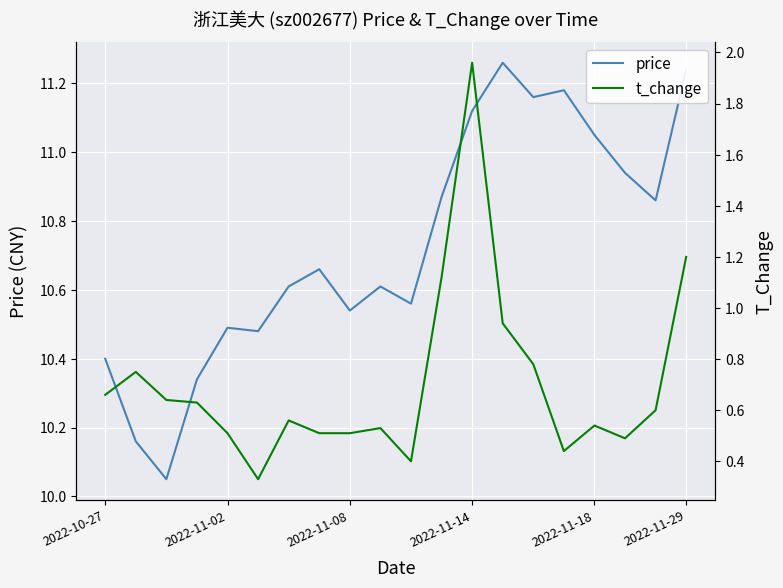

What is the label of the 9th point from the right?

11